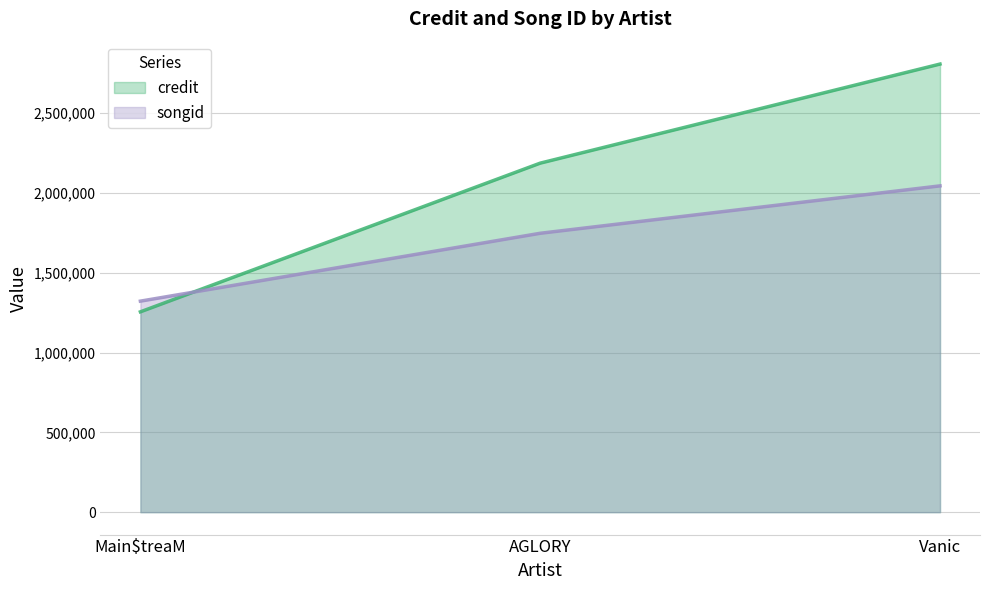

Is the value of credit at AGLORY greater than the value of songid at Vanic?

Yes